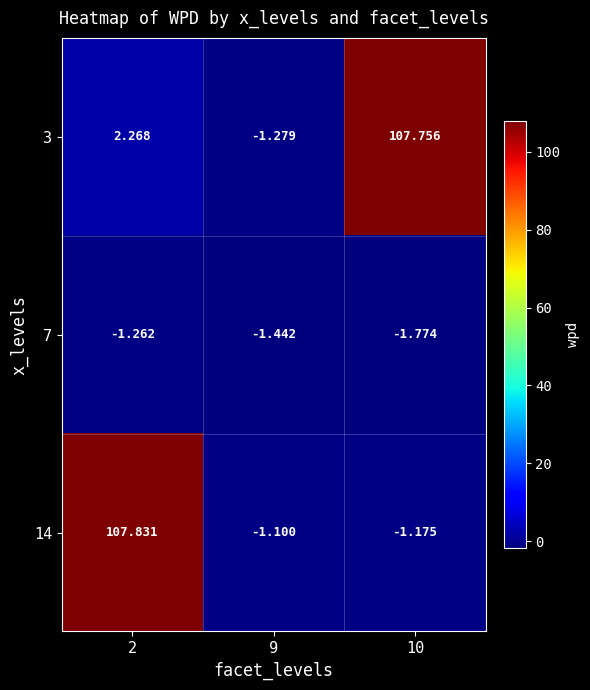

Is the value of 3 at 9 greater than the value of 7 at 9?

Yes